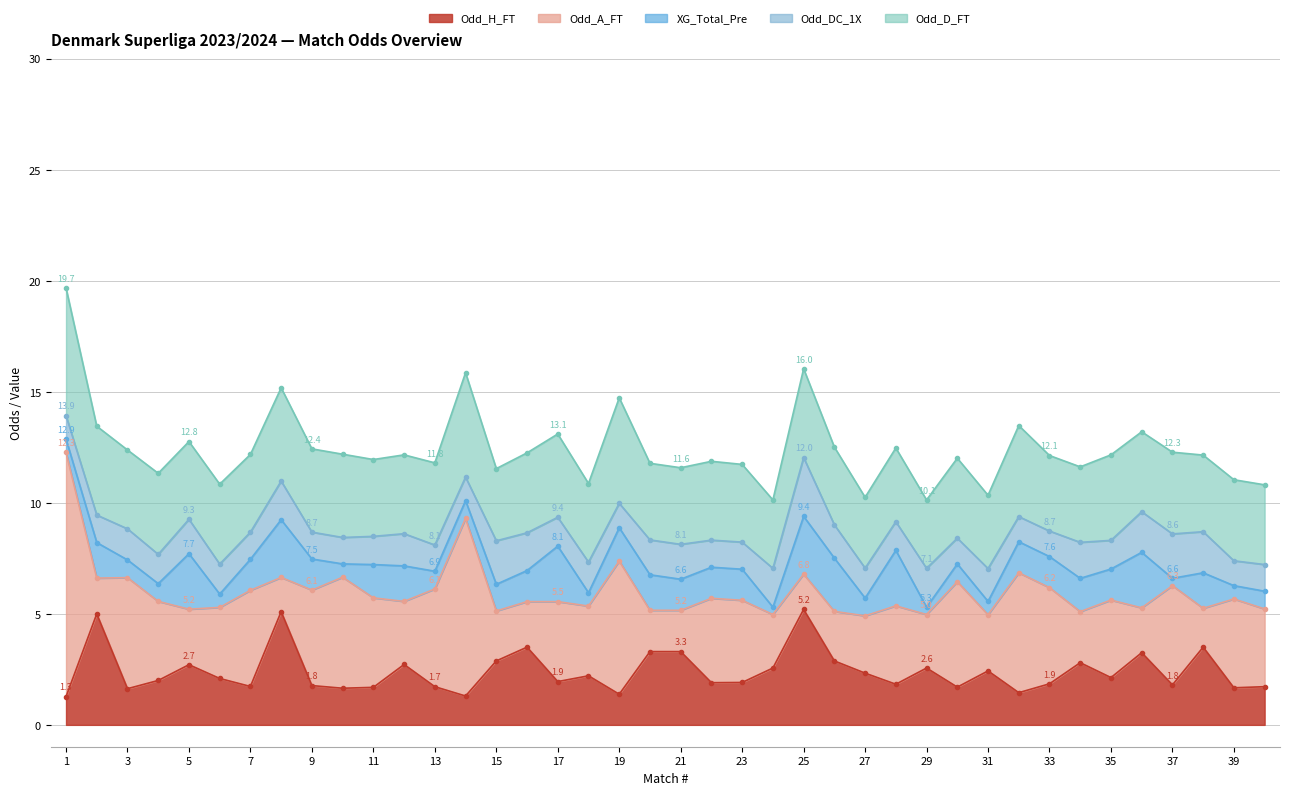

The XG_Total_Pre series shows 6.9 at 27. True or false?

False